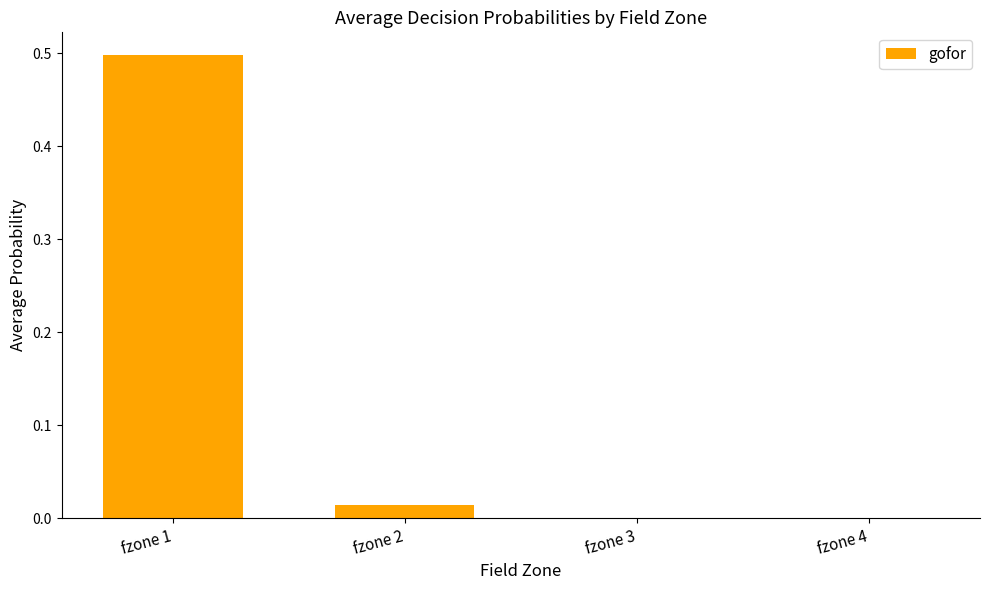

True or false: the data shows 0.5 at fzone 1.

True